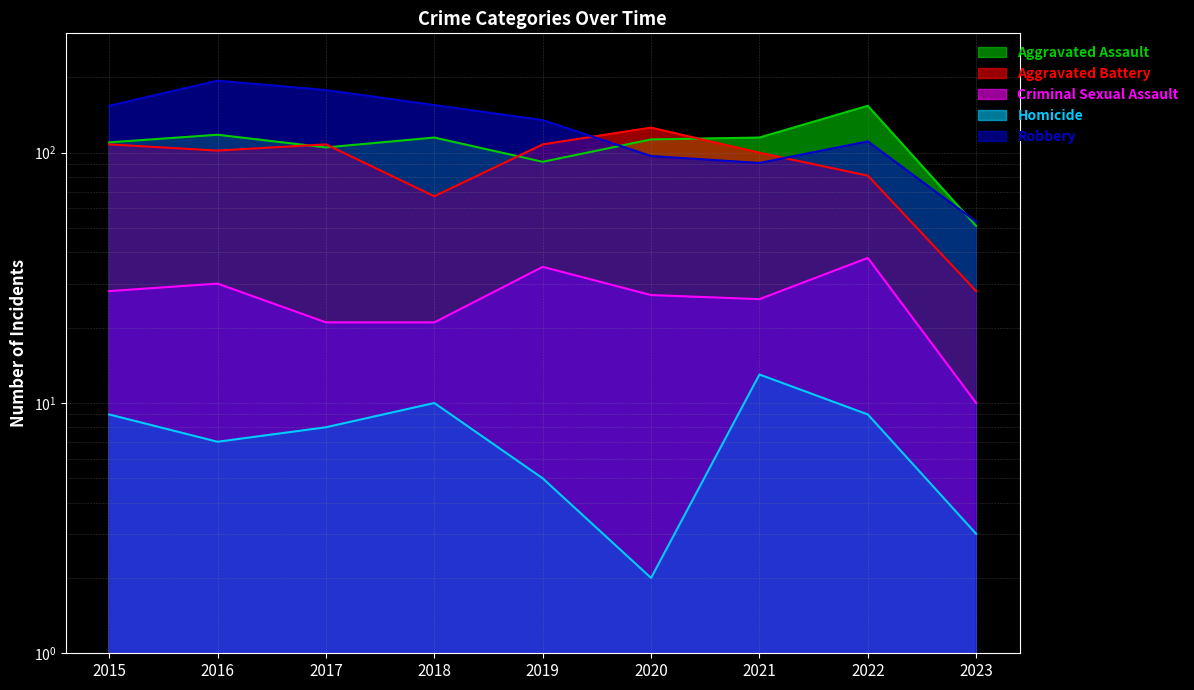

What is the value of the Aggravated Assault point at the 1st from the left?

110